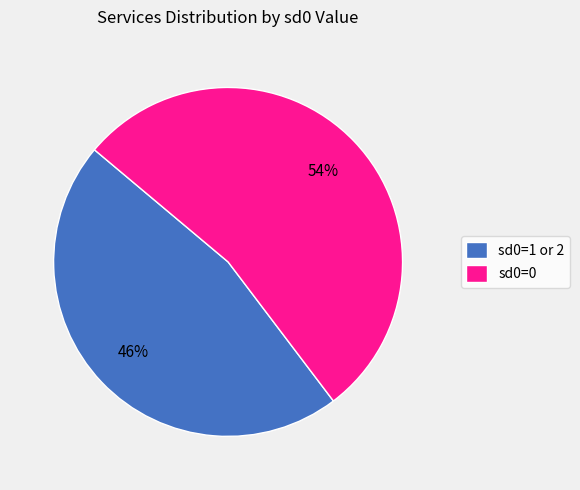

What percentage is the sd0=1 or 2 slice, to the nearest percent?

46%